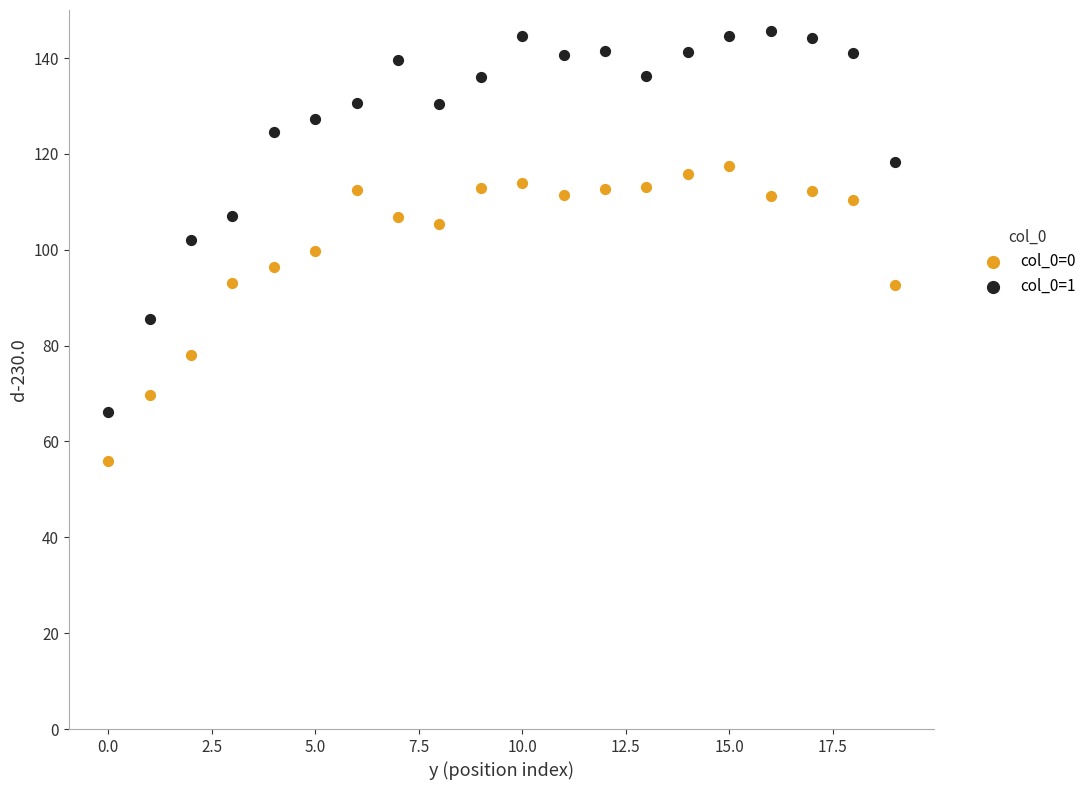

Which series contains the lowest Y value?

col_0=0